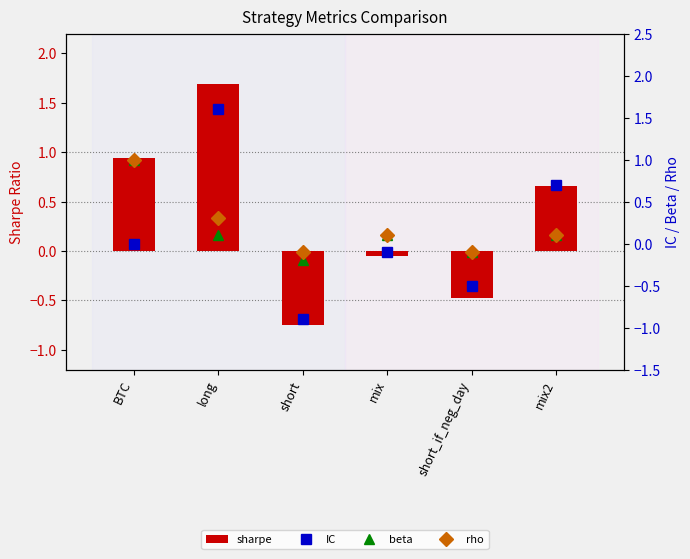

Which series has the largest total across all categories?

sharpe